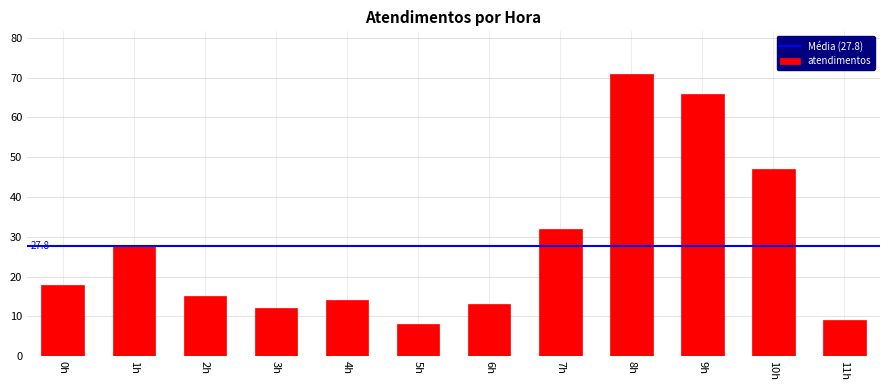

The chart shows a value of 9 at 1h. True or false?

False